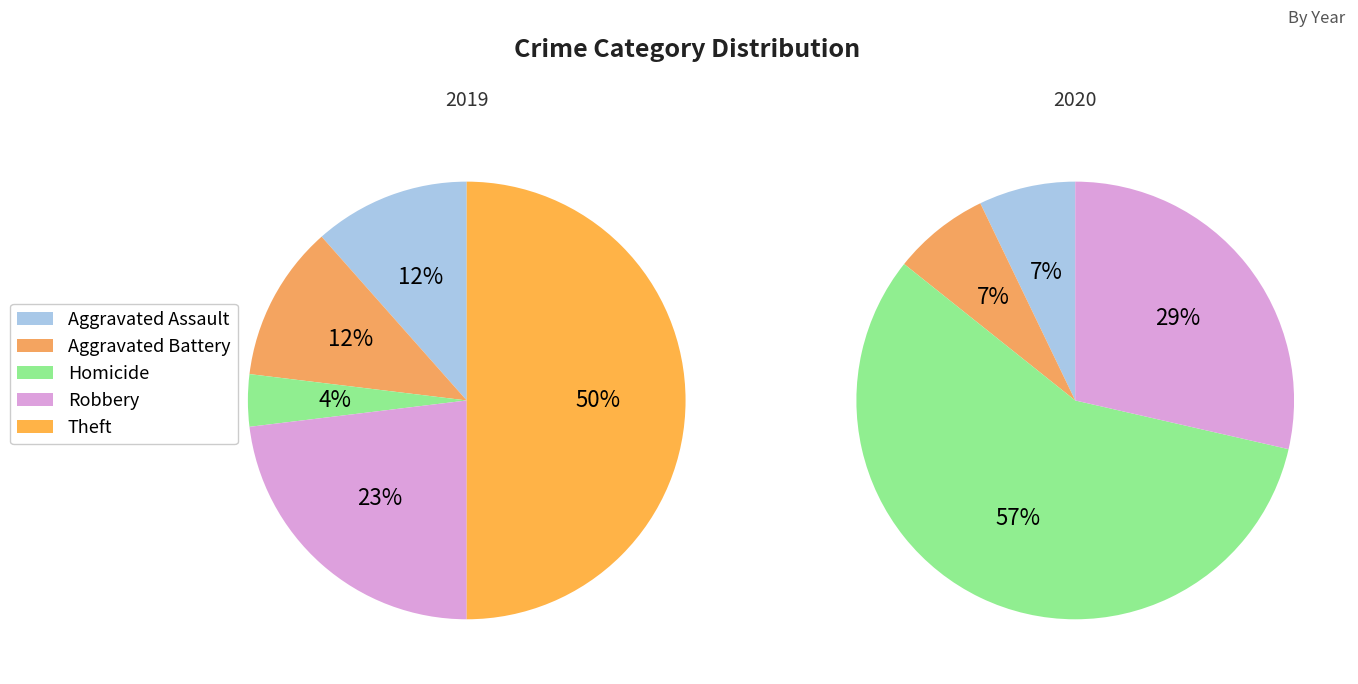

Does any single category account for the majority?

No